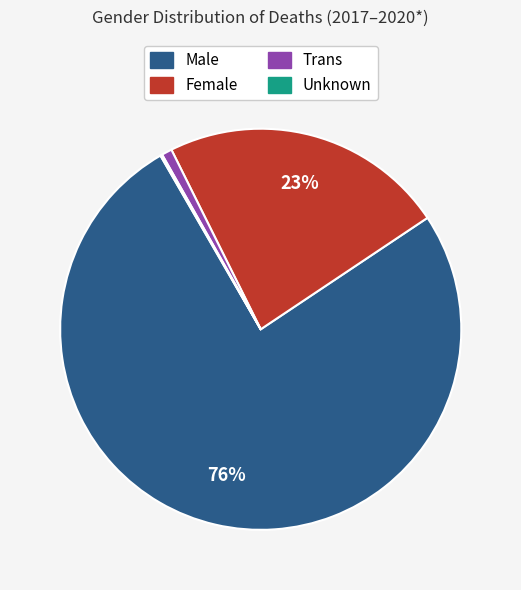

To the nearest percent, what is the average slice percentage?

25%